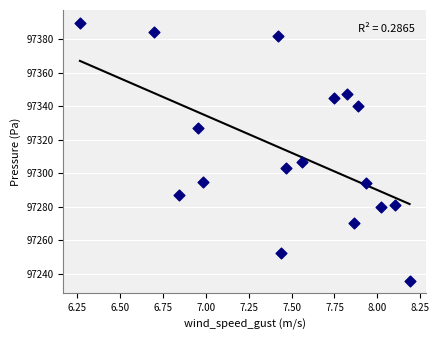

What is the range of X values (max minus min)?

1.9